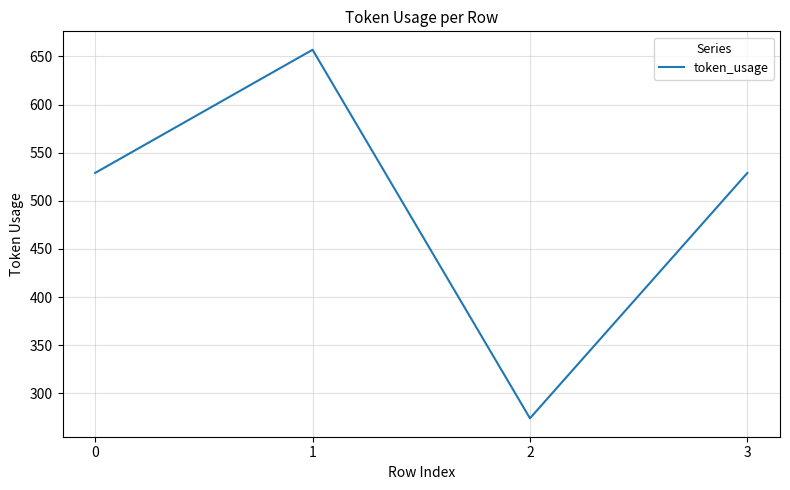

How many interior local valleys (lower than both neighbors) does the data have?

1